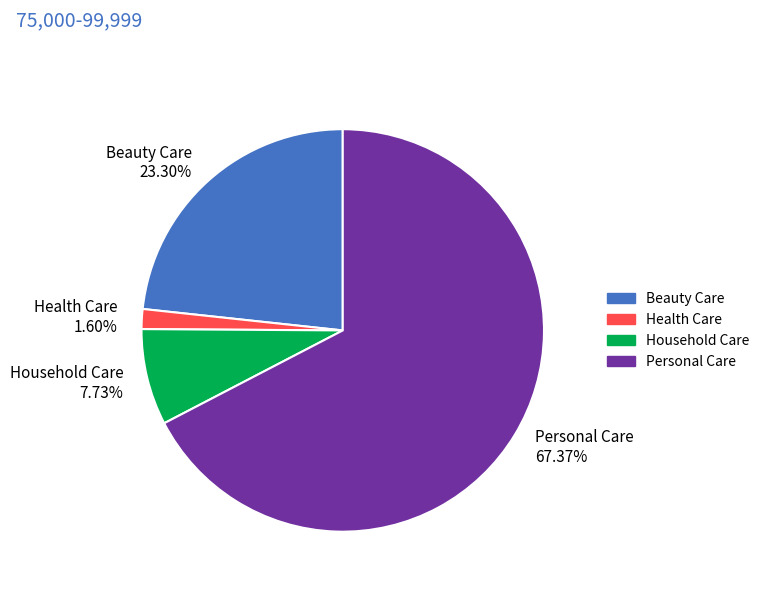

Is Personal Care the majority of the pie?

Yes